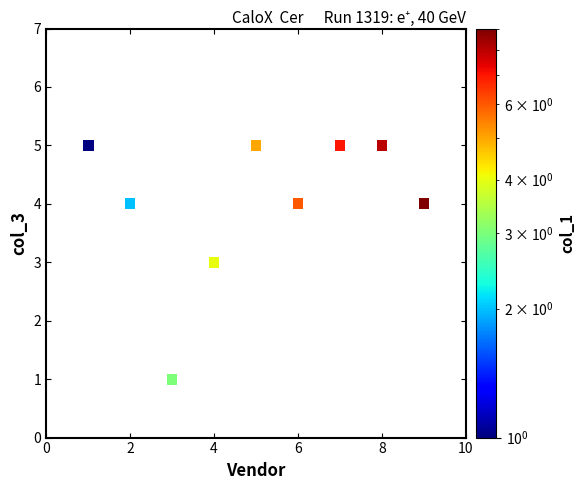

What is the range of X values (max minus min)?

8